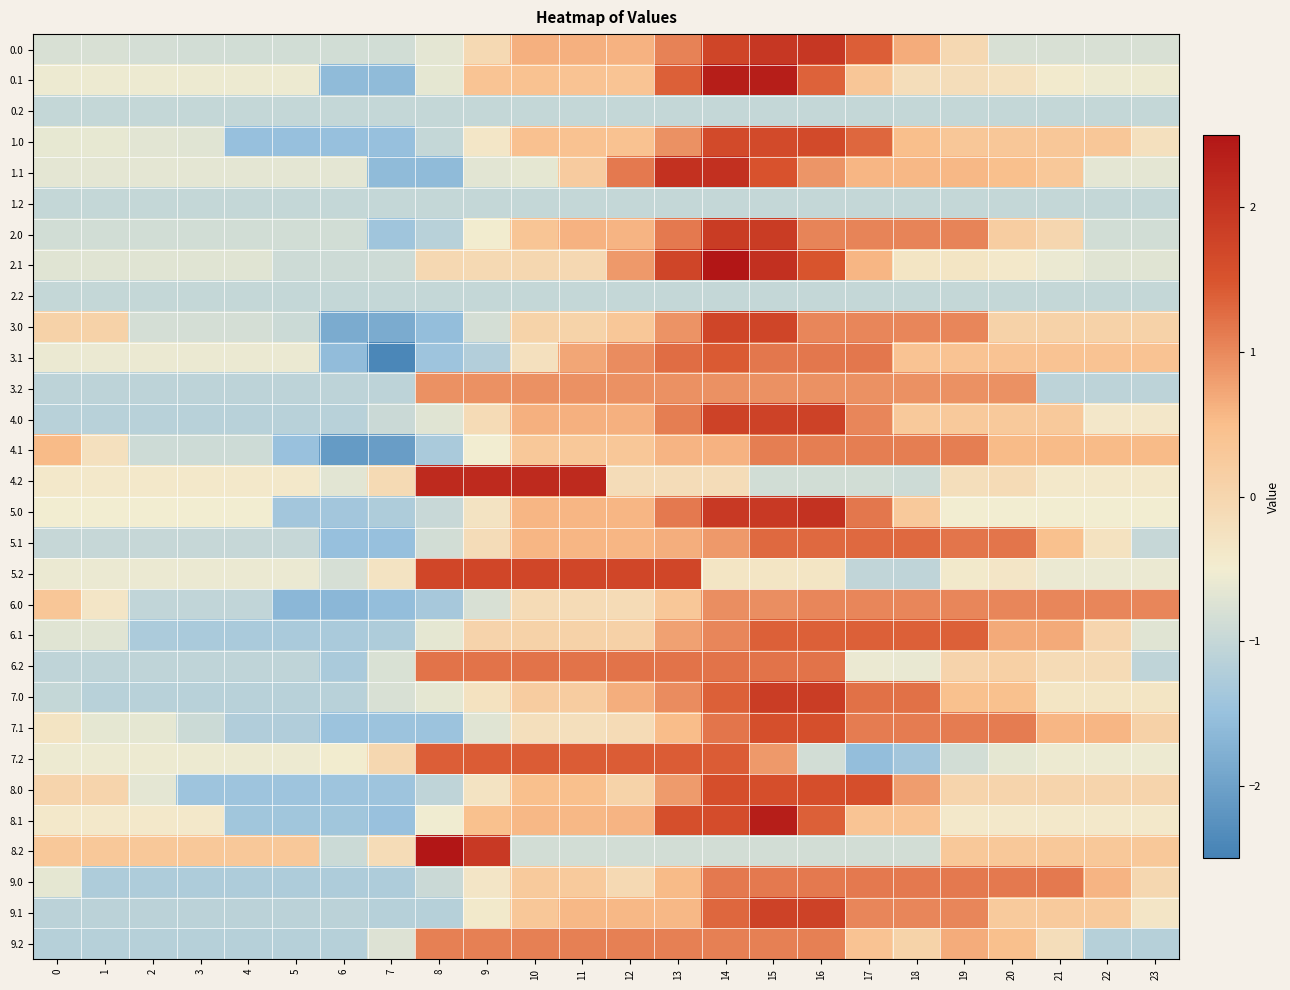

Which has a higher value, 3 or 17?

17